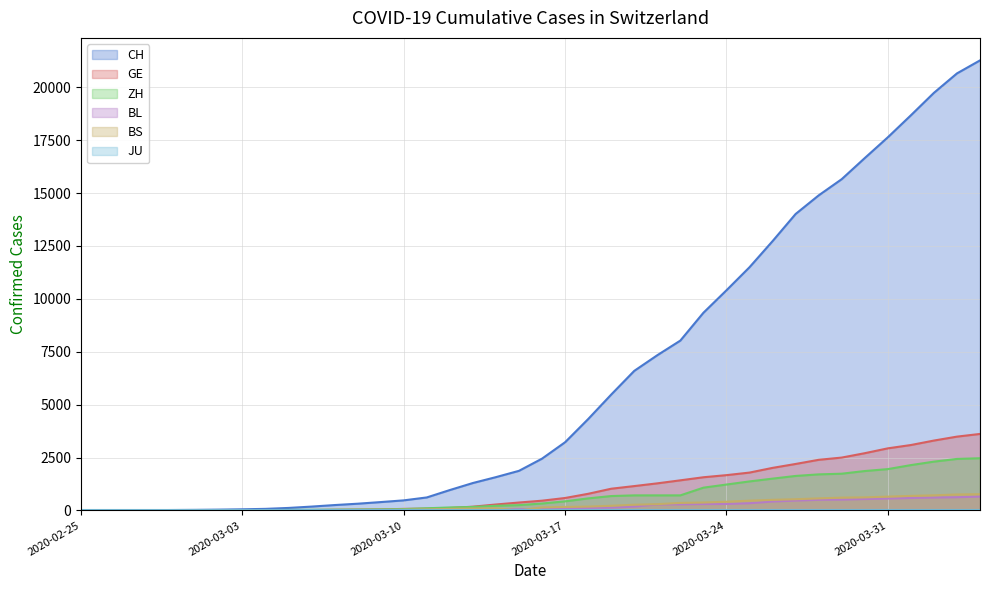

Does the chart have visible grid lines?

Yes